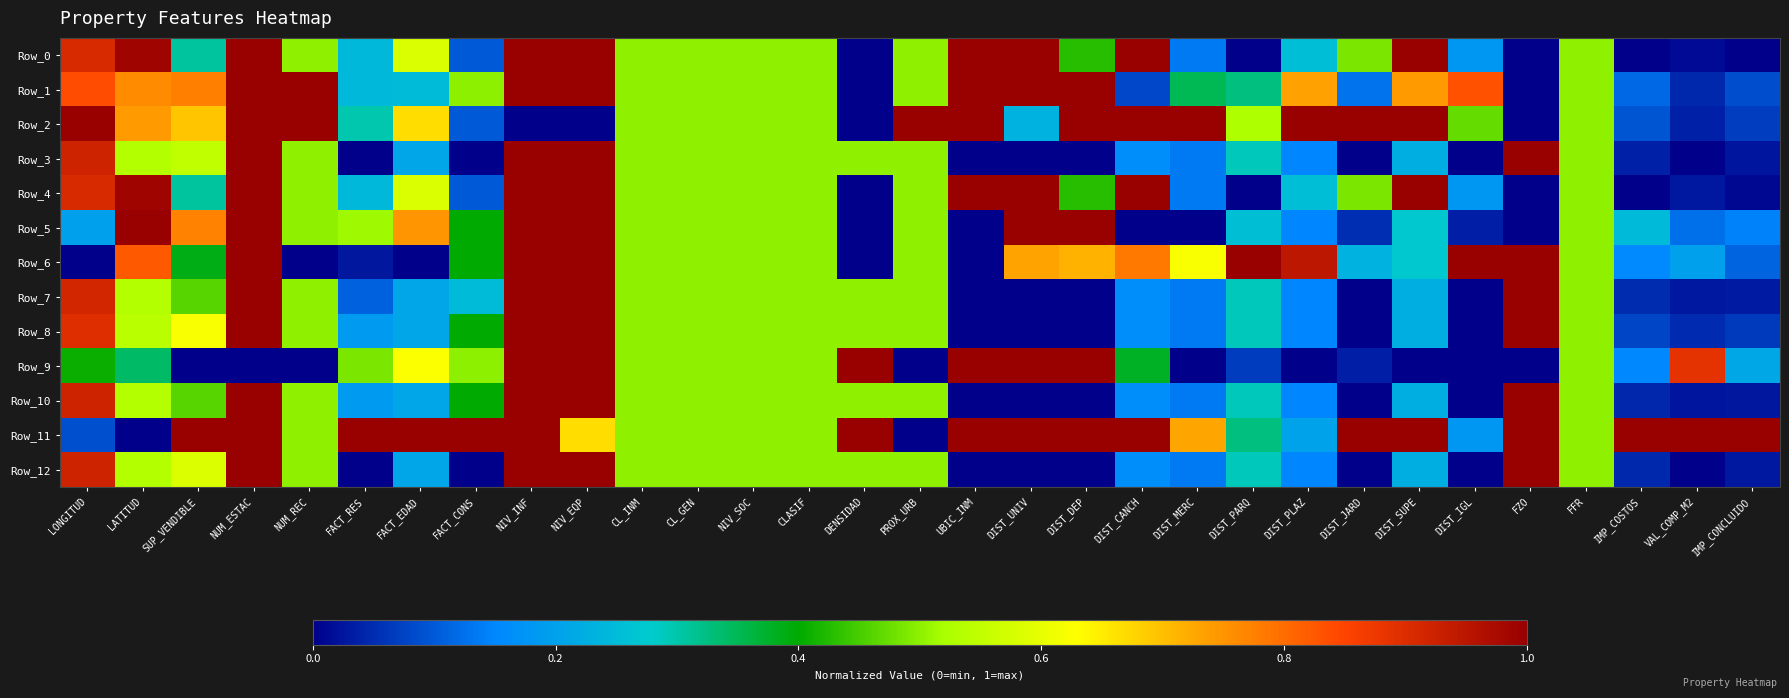

Reading left to right, list all the values displayed in this chart.

Row_0: LONGITUD=0.9	LATITUD=1.0	SUP_VENDIBLE=0.3	NUM_ESTAC=1.0	NUM_REC=0.5	FACT_RES=0.2	FACT_EDAD=0.6	FACT_CONS=0.1	NIV_INF=1.0	NIV_EQP=1.0	CL_INM=0.5	CL_GEN=0.5	NIV_SOC=0.5	CLASIF=0.5	DENSIDAD=0.0	PROX_URB=0.5	UBIC_INM=1.0	DIST_UNIV=1.0	DIST_DEP=0.4	DIST_CANCH=1.0	DIST_MERC=0.1	DIST_PARQ=0.0	DIST_PLAZ=0.3	DIST_JARD=0.5	DIST_SUPE=1.0	DIST_IGL=0.2	FZO=0.0	FFR=0.5	IMP_COSTOS=0.0	VAL_COMP_M2=0.0	IMP_CONCLUIDO=0.0
Row_1: LONGITUD=0.8	LATITUD=0.8	SUP_VENDIBLE=0.8	NUM_ESTAC=1.0	NUM_REC=1.0	FACT_RES=0.2	FACT_EDAD=0.2	FACT_CONS=0.5	NIV_INF=1.0	NIV_EQP=1.0	CL_INM=0.5	CL_GEN=0.5	NIV_SOC=0.5	CLASIF=0.5	DENSIDAD=0.0	PROX_URB=0.5	UBIC_INM=1.0	DIST_UNIV=1.0	DIST_DEP=1.0	DIST_CANCH=0.1	DIST_MERC=0.4	DIST_PARQ=0.3	DIST_PLAZ=0.7	DIST_JARD=0.1	DIST_SUPE=0.7	DIST_IGL=0.8	FZO=0.0	FFR=0.5	IMP_COSTOS=0.1	VAL_COMP_M2=0.0	IMP_CONCLUIDO=0.1
Row_2: LONGITUD=1.0	LATITUD=0.7	SUP_VENDIBLE=0.7	NUM_ESTAC=1.0	NUM_REC=1.0	FACT_RES=0.3	FACT_EDAD=0.7	FACT_CONS=0.1	NIV_INF=0.0	NIV_EQP=0.0	CL_INM=0.5	CL_GEN=0.5	NIV_SOC=0.5	CLASIF=0.5	DENSIDAD=0.0	PROX_URB=1.0	UBIC_INM=1.0	DIST_UNIV=0.2	DIST_DEP=1.0	DIST_CANCH=1.0	DIST_MERC=1.0	DIST_PARQ=0.5	DIST_PLAZ=1.0	DIST_JARD=1.0	DIST_SUPE=1.0	DIST_IGL=0.5	FZO=0.0	FFR=0.5	IMP_COSTOS=0.1	VAL_COMP_M2=0.0	IMP_CONCLUIDO=0.1
Row_3: LONGITUD=0.9	LATITUD=0.5	SUP_VENDIBLE=0.5	NUM_ESTAC=1.0	NUM_REC=0.5	FACT_RES=0.0	FACT_EDAD=0.2	FACT_CONS=0.0	NIV_INF=1.0	NIV_EQP=1.0	CL_INM=0.5	CL_GEN=0.5	NIV_SOC=0.5	CLASIF=0.5	DENSIDAD=0.5	PROX_URB=0.5	UBIC_INM=0.0	DIST_UNIV=0.0	DIST_DEP=0.0	DIST_CANCH=0.2	DIST_MERC=0.1	DIST_PARQ=0.3	DIST_PLAZ=0.1	DIST_JARD=0.0	DIST_SUPE=0.2	DIST_IGL=0.0	FZO=1.0	FFR=0.5	IMP_COSTOS=0.0	VAL_COMP_M2=0.0	IMP_CONCLUIDO=0.0
Row_4: LONGITUD=0.9	LATITUD=1.0	SUP_VENDIBLE=0.3	NUM_ESTAC=1.0	NUM_REC=0.5	FACT_RES=0.2	FACT_EDAD=0.6	FACT_CONS=0.1	NIV_INF=1.0	NIV_EQP=1.0	CL_INM=0.5	CL_GEN=0.5	NIV_SOC=0.5	CLASIF=0.5	DENSIDAD=0.0	PROX_URB=0.5	UBIC_INM=1.0	DIST_UNIV=1.0	DIST_DEP=0.4	DIST_CANCH=1.0	DIST_MERC=0.1	DIST_PARQ=0.0	DIST_PLAZ=0.3	DIST_JARD=0.5	DIST_SUPE=1.0	DIST_IGL=0.2	FZO=0.0	FFR=0.5	IMP_COSTOS=0.0	VAL_COMP_M2=0.0	IMP_CONCLUIDO=0.0
Row_5: LONGITUD=0.2	LATITUD=1.0	SUP_VENDIBLE=0.8	NUM_ESTAC=1.0	NUM_REC=0.5	FACT_RES=0.5	FACT_EDAD=0.7	FACT_CONS=0.4	NIV_INF=1.0	NIV_EQP=1.0	CL_INM=0.5	CL_GEN=0.5	NIV_SOC=0.5	CLASIF=0.5	DENSIDAD=0.0	PROX_URB=0.5	UBIC_INM=0.0	DIST_UNIV=1.0	DIST_DEP=1.0	DIST_CANCH=0.0	DIST_MERC=0.0	DIST_PARQ=0.3	DIST_PLAZ=0.1	DIST_JARD=0.1	DIST_SUPE=0.3	DIST_IGL=0.0	FZO=0.0	FFR=0.5	IMP_COSTOS=0.2	VAL_COMP_M2=0.1	IMP_CONCLUIDO=0.1
Row_6: LONGITUD=0.0	LATITUD=0.8	SUP_VENDIBLE=0.4	NUM_ESTAC=1.0	NUM_REC=0.0	FACT_RES=0.0	FACT_EDAD=0.0	FACT_CONS=0.4	NIV_INF=1.0	NIV_EQP=1.0	CL_INM=0.5	CL_GEN=0.5	NIV_SOC=0.5	CLASIF=0.5	DENSIDAD=0.0	PROX_URB=0.5	UBIC_INM=0.0	DIST_UNIV=0.7	DIST_DEP=0.7	DIST_CANCH=0.8	DIST_MERC=0.6	DIST_PARQ=1.0	DIST_PLAZ=0.9	DIST_JARD=0.2	DIST_SUPE=0.3	DIST_IGL=1.0	FZO=1.0	FFR=0.5	IMP_COSTOS=0.2	VAL_COMP_M2=0.2	IMP_CONCLUIDO=0.1
Row_7: LONGITUD=0.9	LATITUD=0.5	SUP_VENDIBLE=0.5	NUM_ESTAC=1.0	NUM_REC=0.5	FACT_RES=0.1	FACT_EDAD=0.2	FACT_CONS=0.2	NIV_INF=1.0	NIV_EQP=1.0	CL_INM=0.5	CL_GEN=0.5	NIV_SOC=0.5	CLASIF=0.5	DENSIDAD=0.5	PROX_URB=0.5	UBIC_INM=0.0	DIST_UNIV=0.0	DIST_DEP=0.0	DIST_CANCH=0.2	DIST_MERC=0.1	DIST_PARQ=0.3	DIST_PLAZ=0.1	DIST_JARD=0.0	DIST_SUPE=0.2	DIST_IGL=0.0	FZO=1.0	FFR=0.5	IMP_COSTOS=0.0	VAL_COMP_M2=0.0	IMP_CONCLUIDO=0.0
Row_8: LONGITUD=0.9	LATITUD=0.5	SUP_VENDIBLE=0.6	NUM_ESTAC=1.0	NUM_REC=0.5	FACT_RES=0.2	FACT_EDAD=0.2	FACT_CONS=0.4	NIV_INF=1.0	NIV_EQP=1.0	CL_INM=0.5	CL_GEN=0.5	NIV_SOC=0.5	CLASIF=0.5	DENSIDAD=0.5	PROX_URB=0.5	UBIC_INM=0.0	DIST_UNIV=0.0	DIST_DEP=0.0	DIST_CANCH=0.2	DIST_MERC=0.1	DIST_PARQ=0.3	DIST_PLAZ=0.1	DIST_JARD=0.0	DIST_SUPE=0.2	DIST_IGL=0.0	FZO=1.0	FFR=0.5	IMP_COSTOS=0.1	VAL_COMP_M2=0.0	IMP_CONCLUIDO=0.1
Row_9: LONGITUD=0.4	LATITUD=0.3	SUP_VENDIBLE=0.0	NUM_ESTAC=0.0	NUM_REC=0.0	FACT_RES=0.5	FACT_EDAD=0.6	FACT_CONS=0.5	NIV_INF=1.0	NIV_EQP=1.0	CL_INM=0.5	CL_GEN=0.5	NIV_SOC=0.5	CLASIF=0.5	DENSIDAD=1.0	PROX_URB=0.0	UBIC_INM=1.0	DIST_UNIV=1.0	DIST_DEP=1.0	DIST_CANCH=0.4	DIST_MERC=0.0	DIST_PARQ=0.1	DIST_PLAZ=0.0	DIST_JARD=0.0	DIST_SUPE=0.0	DIST_IGL=0.0	FZO=0.0	FFR=0.5	IMP_COSTOS=0.2	VAL_COMP_M2=0.9	IMP_CONCLUIDO=0.2
Row_10: LONGITUD=0.9	LATITUD=0.5	SUP_VENDIBLE=0.5	NUM_ESTAC=1.0	NUM_REC=0.5	FACT_RES=0.2	FACT_EDAD=0.2	FACT_CONS=0.4	NIV_INF=1.0	NIV_EQP=1.0	CL_INM=0.5	CL_GEN=0.5	NIV_SOC=0.5	CLASIF=0.5	DENSIDAD=0.5	PROX_URB=0.5	UBIC_INM=0.0	DIST_UNIV=0.0	DIST_DEP=0.0	DIST_CANCH=0.2	DIST_MERC=0.1	DIST_PARQ=0.3	DIST_PLAZ=0.1	DIST_JARD=0.0	DIST_SUPE=0.2	DIST_IGL=0.0	FZO=1.0	FFR=0.5	IMP_COSTOS=0.0	VAL_COMP_M2=0.0	IMP_CONCLUIDO=0.0
Row_11: LONGITUD=0.1	LATITUD=0.0	SUP_VENDIBLE=1.0	NUM_ESTAC=1.0	NUM_REC=0.5	FACT_RES=1.0	FACT_EDAD=1.0	FACT_CONS=1.0	NIV_INF=1.0	NIV_EQP=0.7	CL_INM=0.5	CL_GEN=0.5	NIV_SOC=0.5	CLASIF=0.5	DENSIDAD=1.0	PROX_URB=0.0	UBIC_INM=1.0	DIST_UNIV=1.0	DIST_DEP=1.0	DIST_CANCH=1.0	DIST_MERC=0.7	DIST_PARQ=0.3	DIST_PLAZ=0.2	DIST_JARD=1.0	DIST_SUPE=1.0	DIST_IGL=0.2	FZO=1.0	FFR=0.5	IMP_COSTOS=1.0	VAL_COMP_M2=1.0	IMP_CONCLUIDO=1.0
Row_12: LONGITUD=0.9	LATITUD=0.5	SUP_VENDIBLE=0.6	NUM_ESTAC=1.0	NUM_REC=0.5	FACT_RES=0.0	FACT_EDAD=0.2	FACT_CONS=0.0	NIV_INF=1.0	NIV_EQP=1.0	CL_INM=0.5	CL_GEN=0.5	NIV_SOC=0.5	CLASIF=0.5	DENSIDAD=0.5	PROX_URB=0.5	UBIC_INM=0.0	DIST_UNIV=0.0	DIST_DEP=0.0	DIST_CANCH=0.2	DIST_MERC=0.1	DIST_PARQ=0.3	DIST_PLAZ=0.1	DIST_JARD=0.0	DIST_SUPE=0.2	DIST_IGL=0.0	FZO=1.0	FFR=0.5	IMP_COSTOS=0.0	VAL_COMP_M2=0.0	IMP_CONCLUIDO=0.0